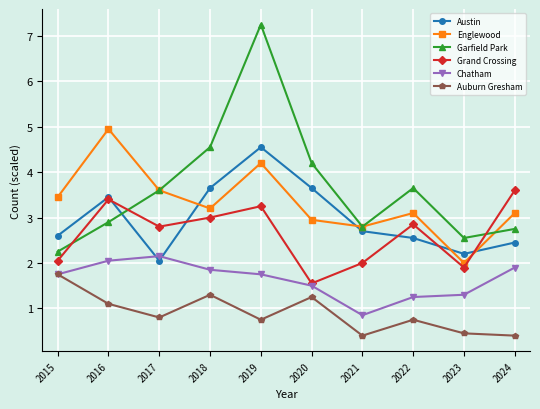

Between 2016 and 2019, which series saw the biggest shift?

Garfield Park